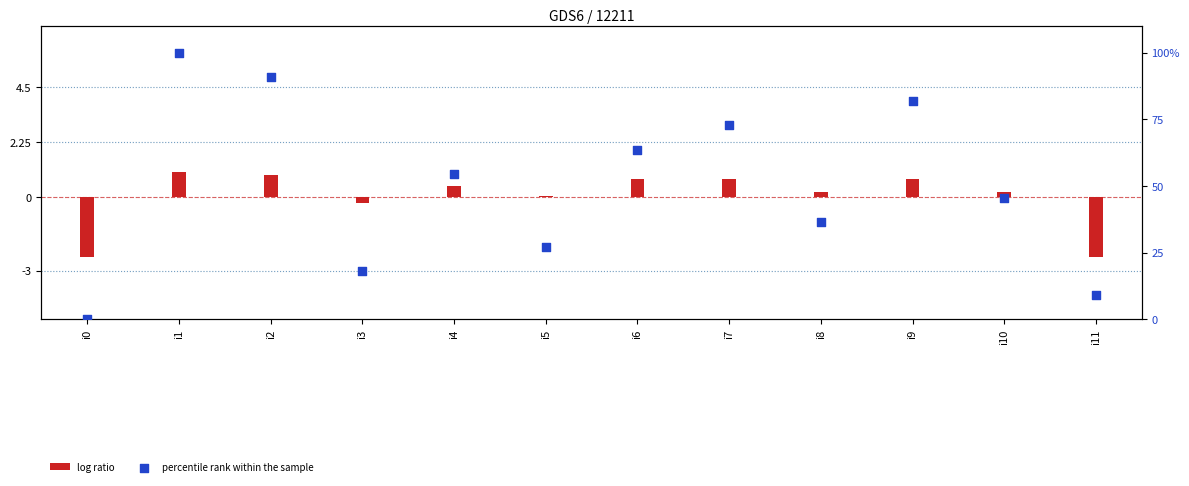

What is the total value across all series at i3?

18.0